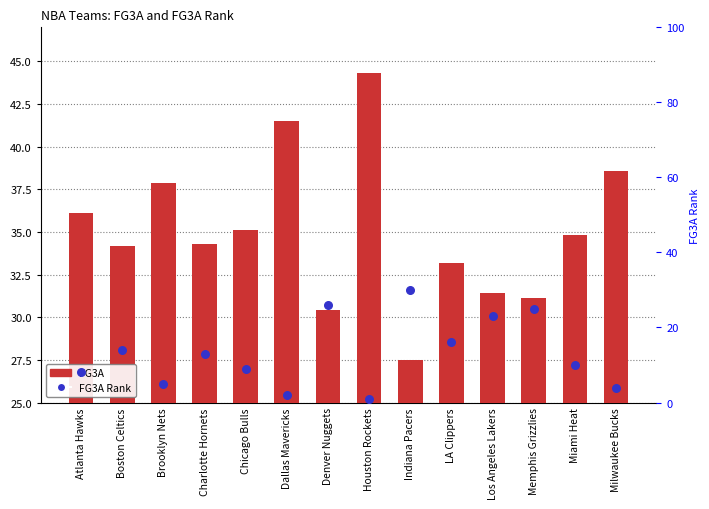

Is the value of FG3A Rank at Chicago Bulls greater than the value of FG3A at Brooklyn Nets?

No